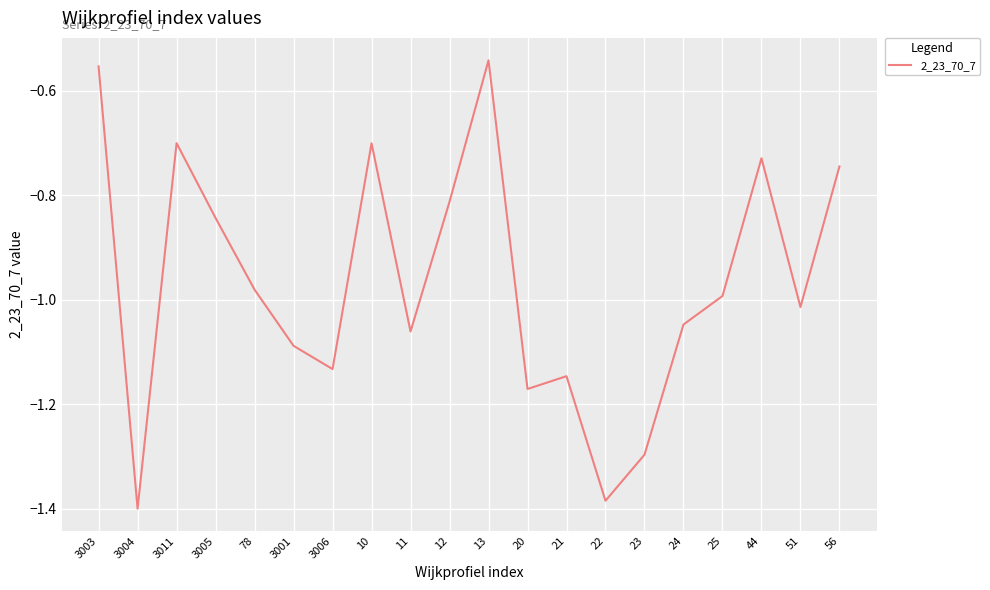

What position from the right is 3004?

19